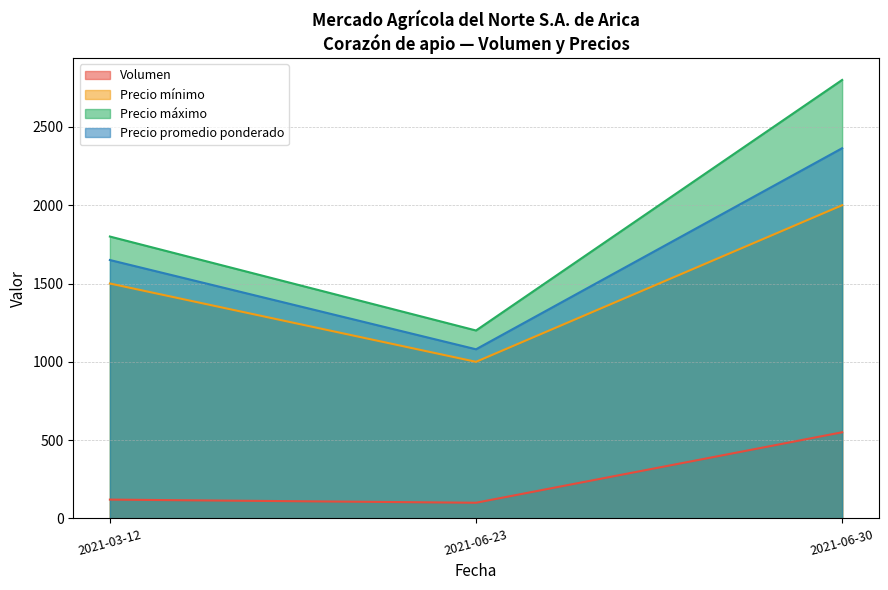

True or false: Precio máximo has a value of 2800 at 2021-06-30.

True